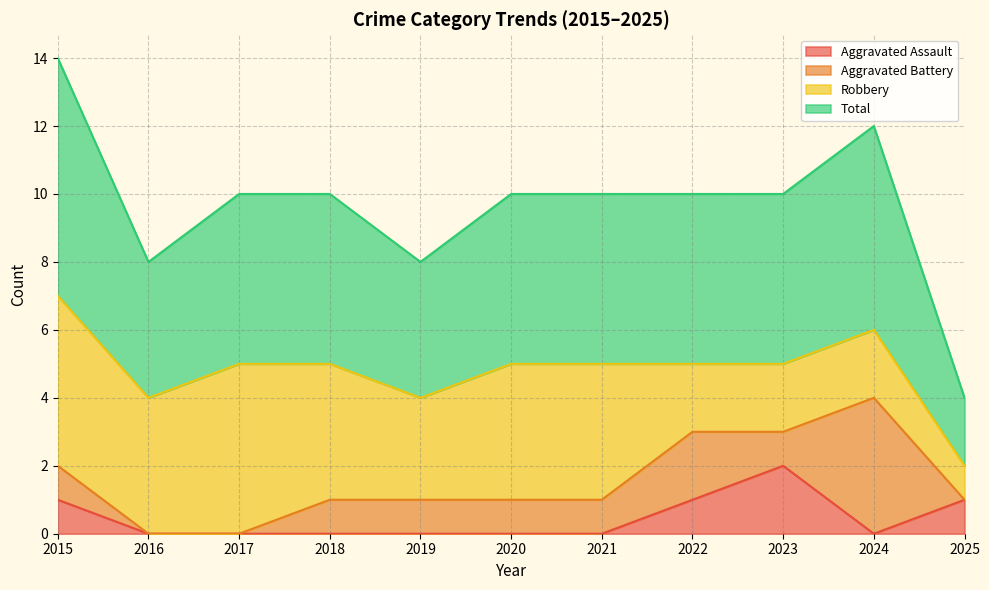

In Aggravated Assault, how many points are lower than both neighbors (excluding endpoints)?

1